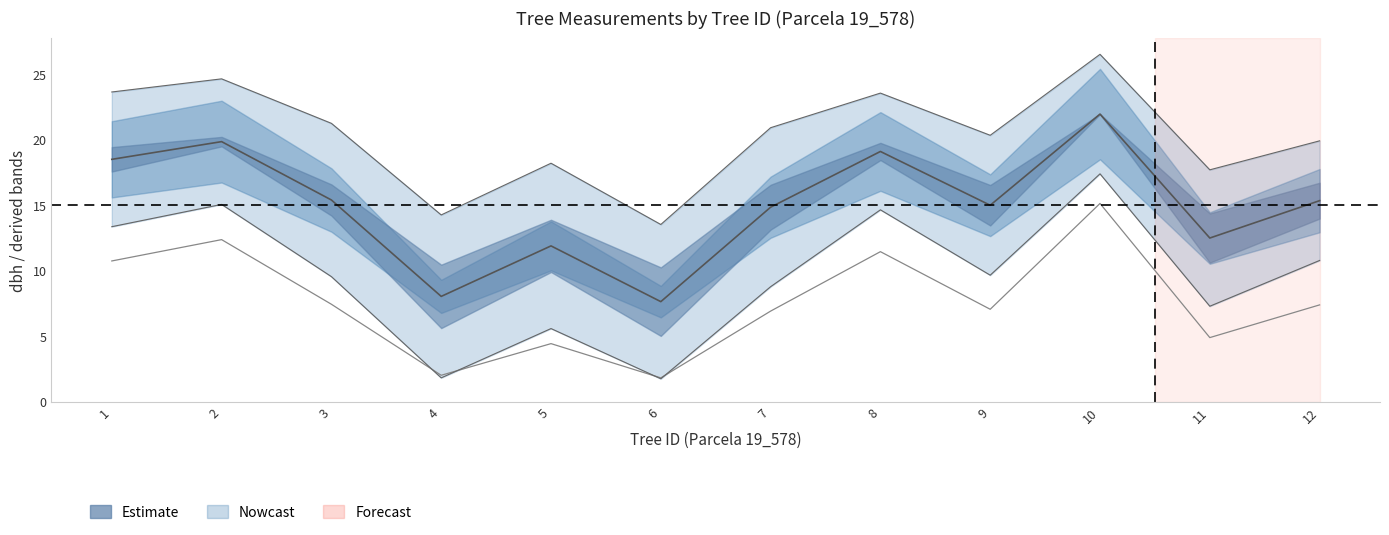

What is the value of the dbh point at the 6th from the left?

7.7